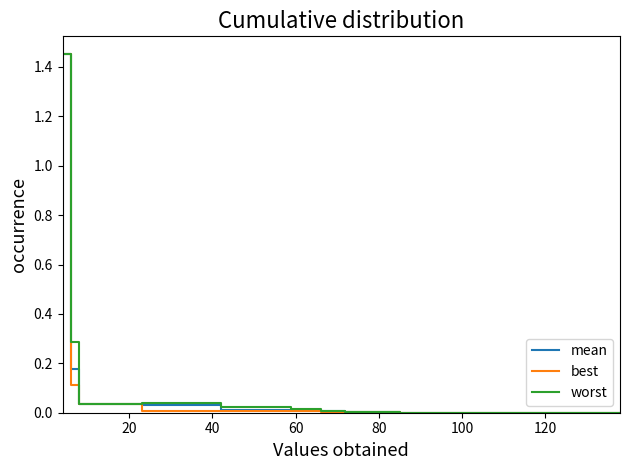

Which series has the largest range (max minus min)?

worst